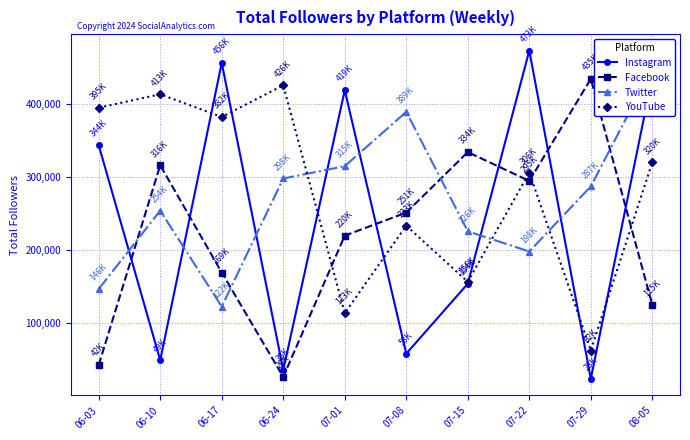

Where is the first local maximum for Facebook?

06-10